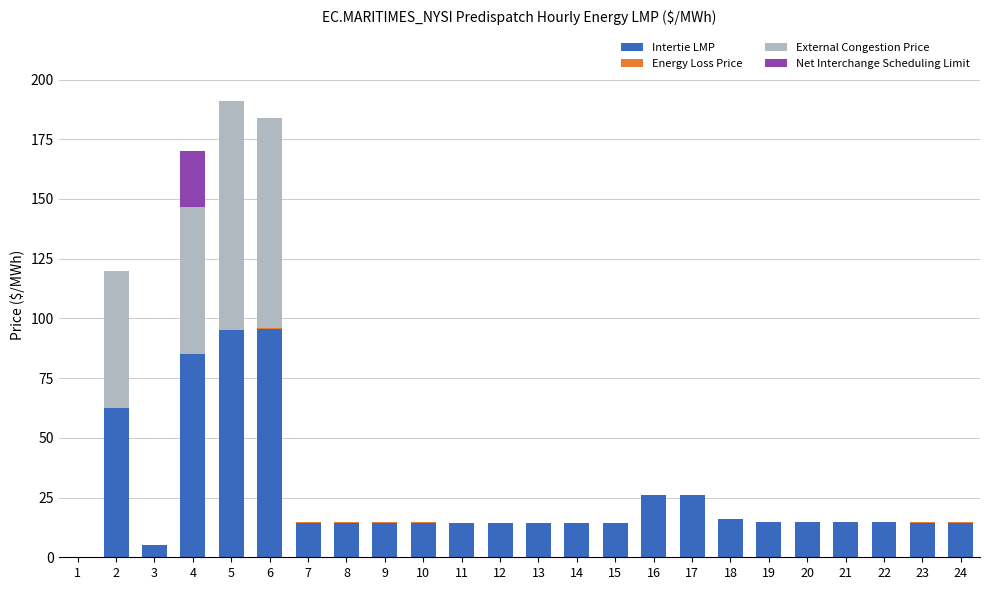

The Intertie LMP series shows 14.5 at 10. True or false?

True